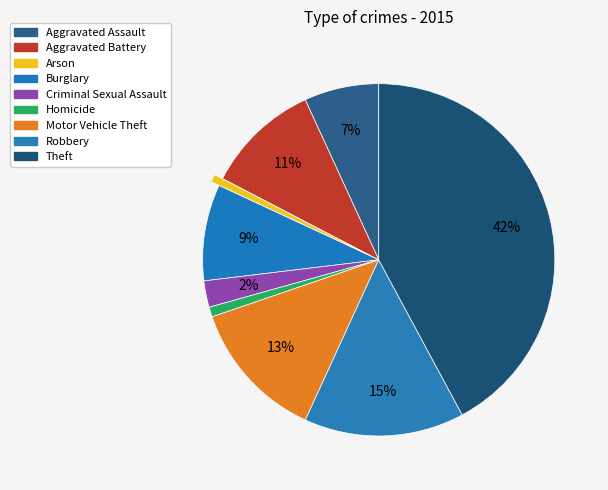

Count the number of slices in the pie.

9